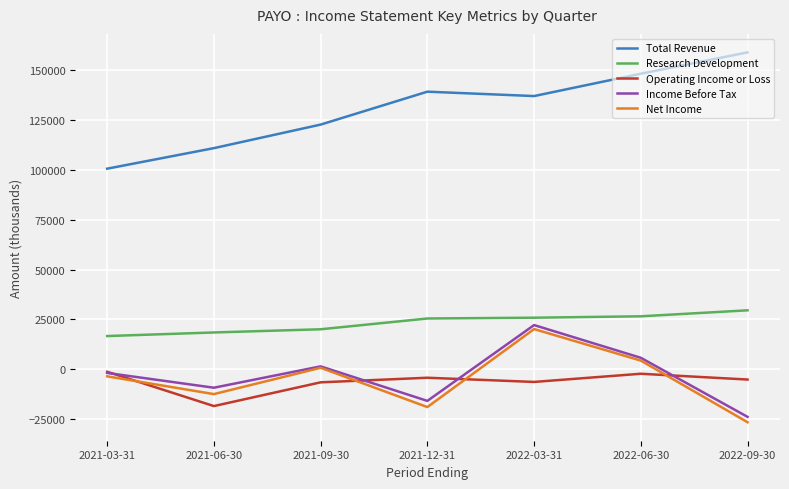

The value of Total Revenue at 2021-06-30 is 110900. True or false?

True